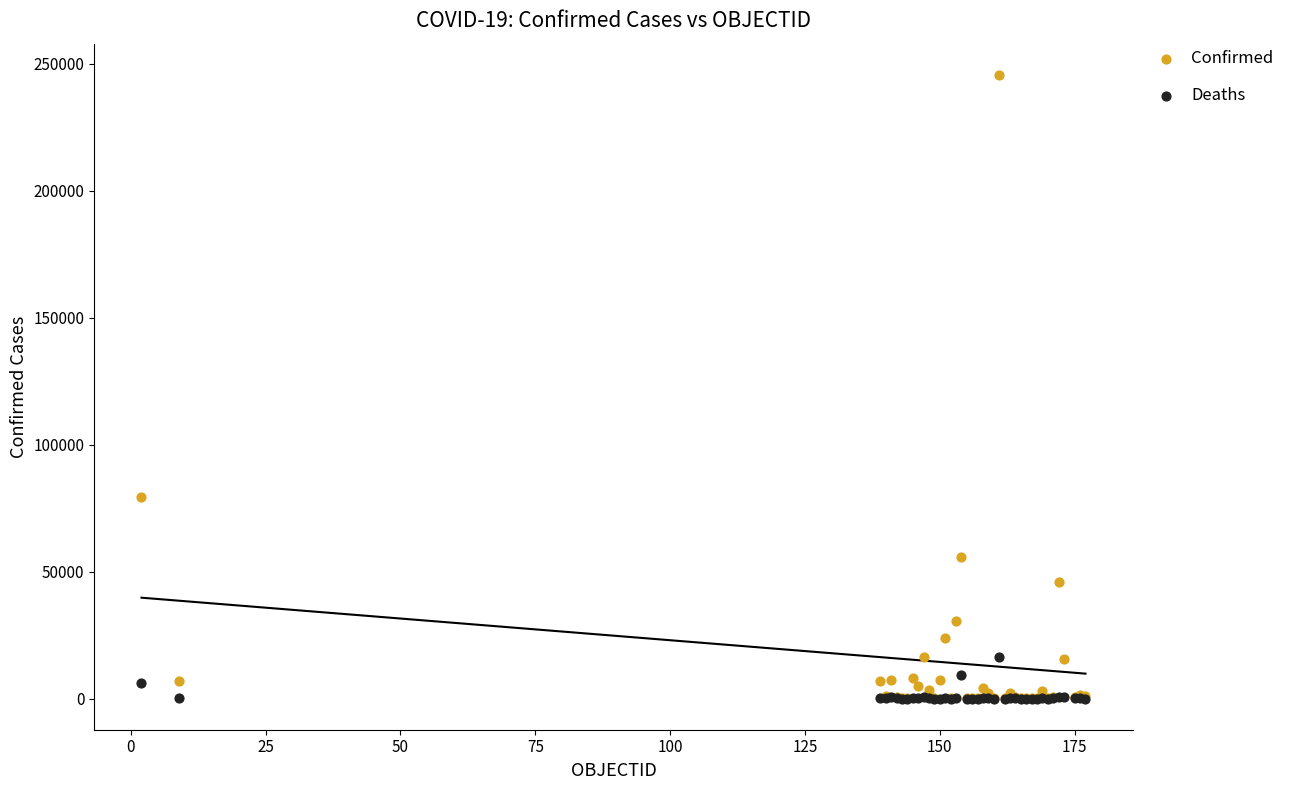

In the Confirmed series, what Y value is closest to 122806?

79247